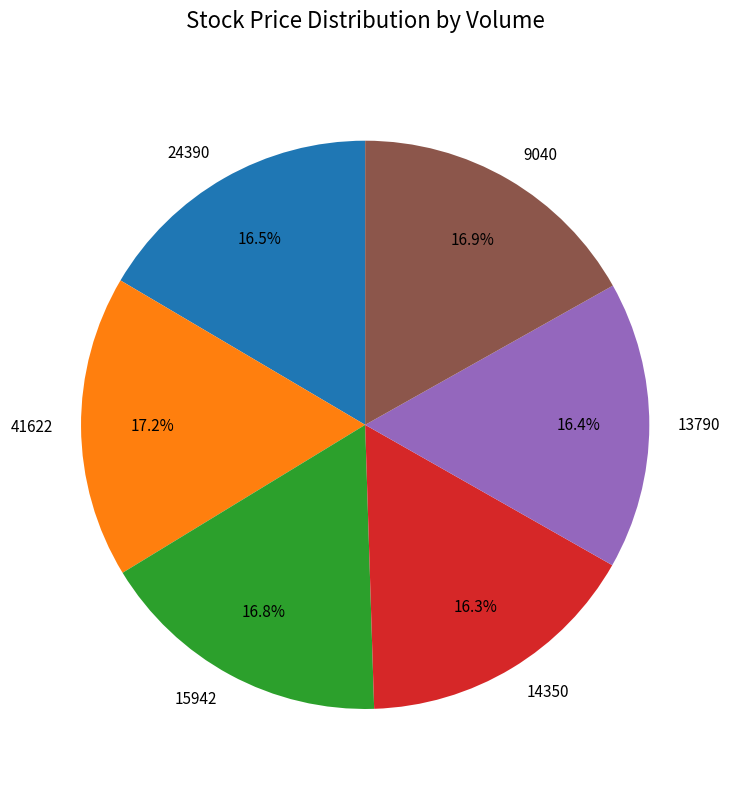

Does 9040 represent more than half of the total?

No